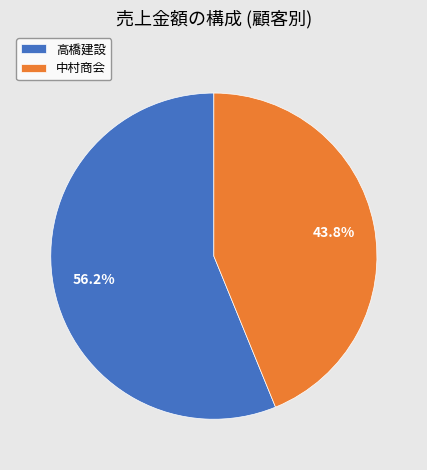

What is the ratio of the value at 高橋建設 to the value at 中村商会?

1.3